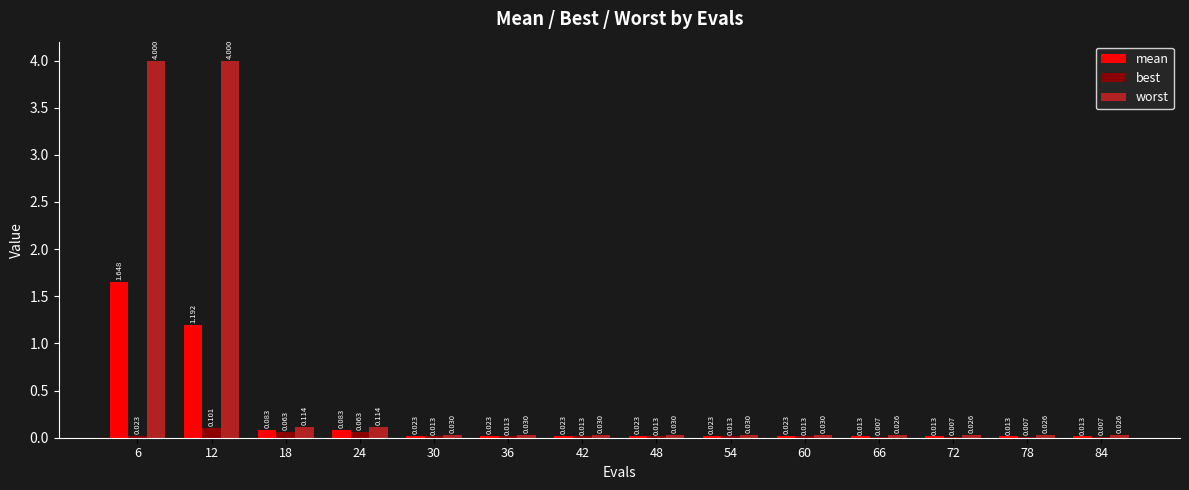

Which series has the largest total across all categories?

worst